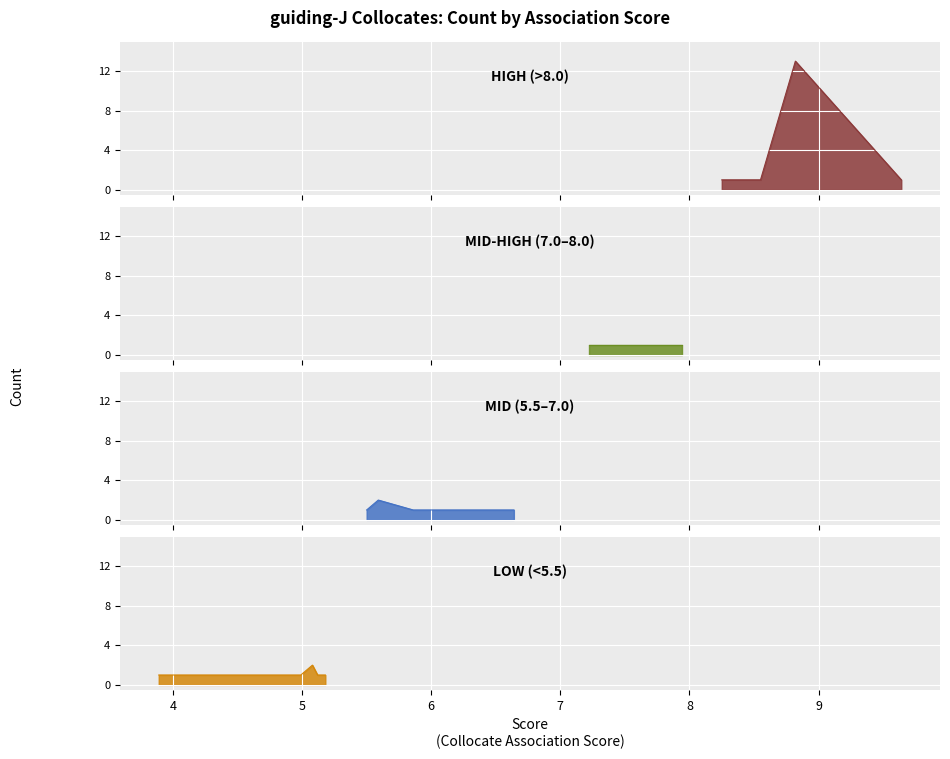

Reading right to left, list all the values displayed in this chart.

1	1	1	2	1	1	1	2	1	1	1	1	1	1	1	1	13	1